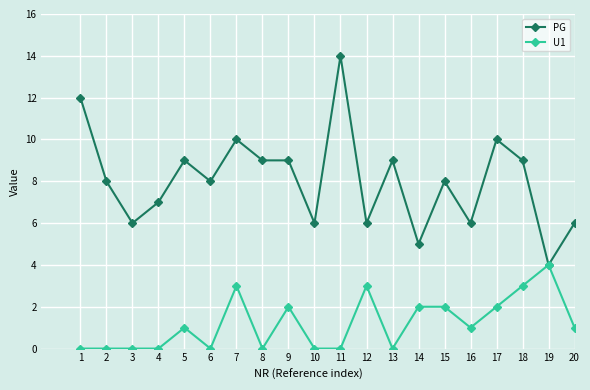

Which category has the lowest value in the PG series?

19